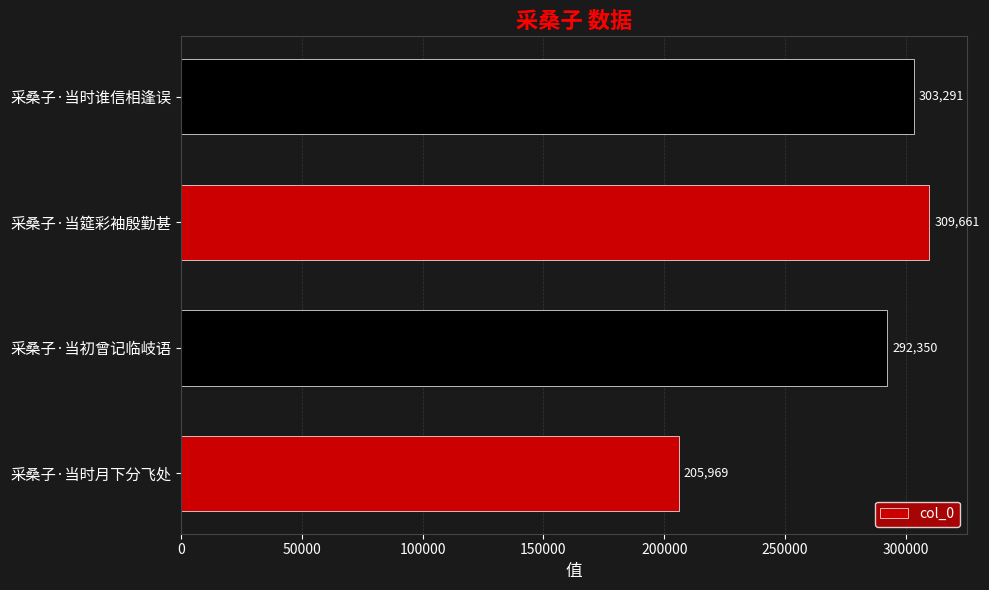

Is it true that the value at 采桑子·当初曾记临岐语 is 509943?

False